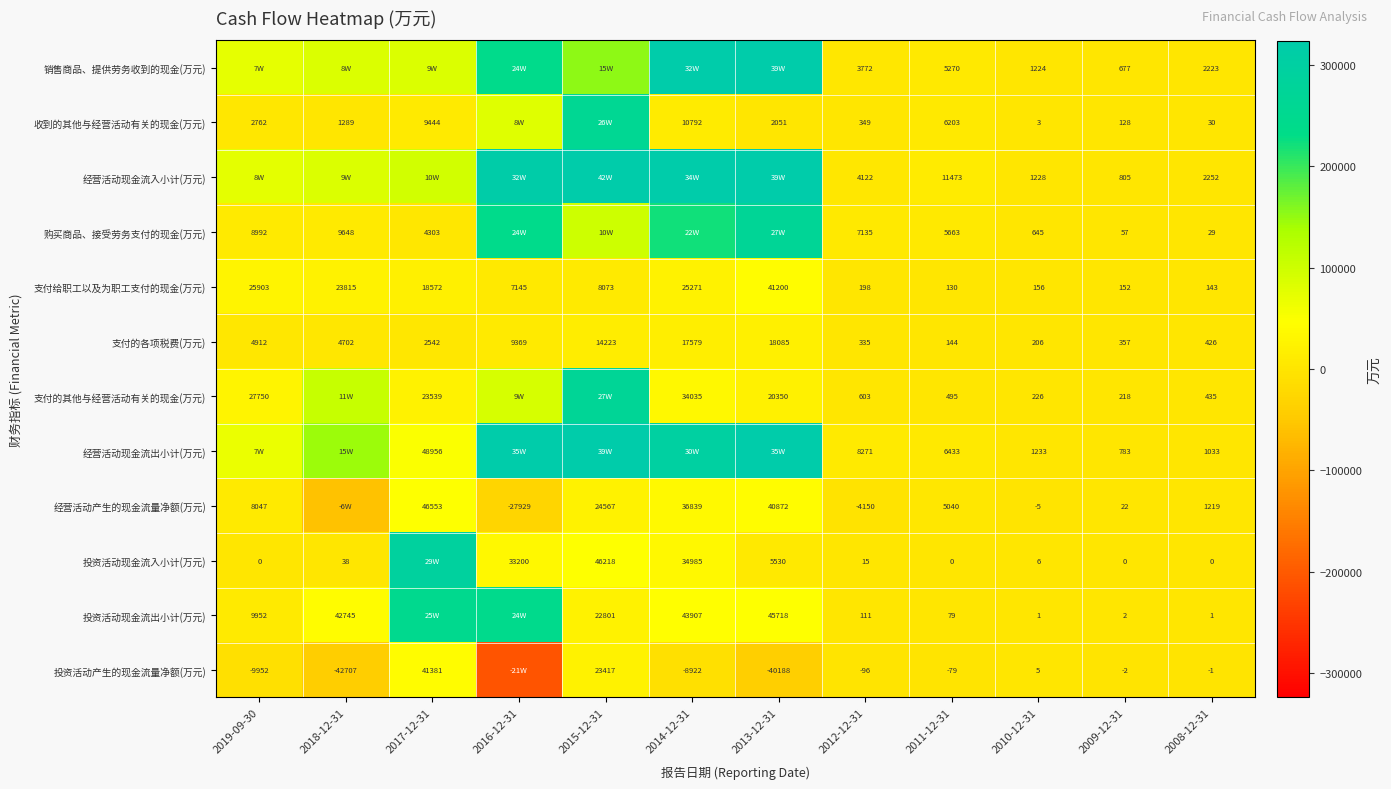

The 支付给职工以及为职工支付的现金(万元) series shows 130 at 2011-12-31. True or false?

True